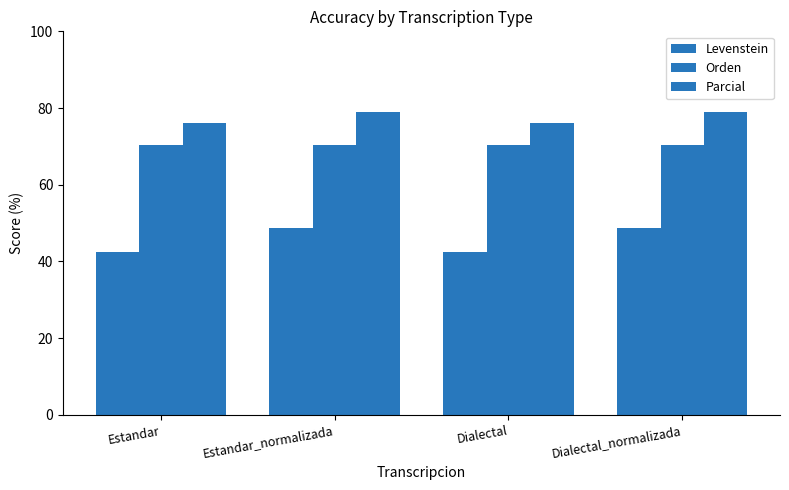

What is the approximate value of Parcial at Dialectal_normalizada?

78.9